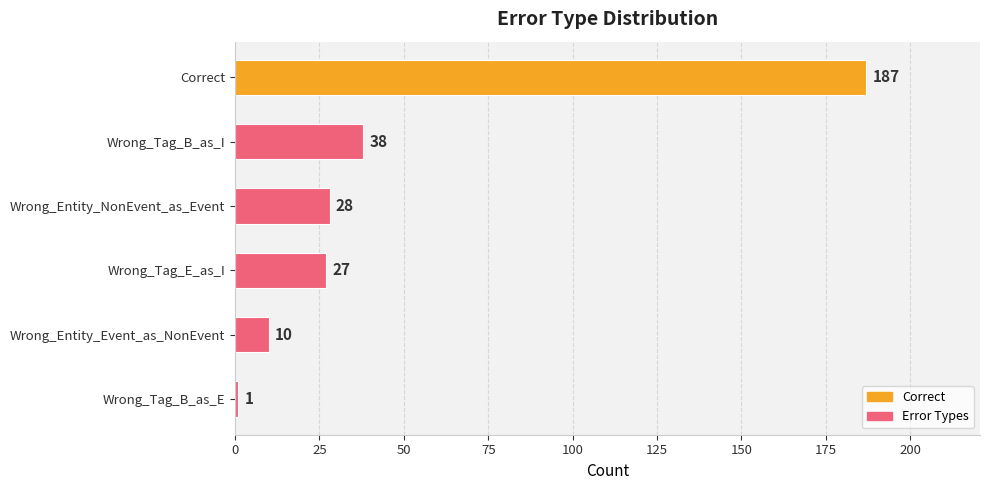

Between Wrong_Entity_NonEvent_as_Event and Wrong_Tag_E_as_I, which is larger?

Wrong_Entity_NonEvent_as_Event